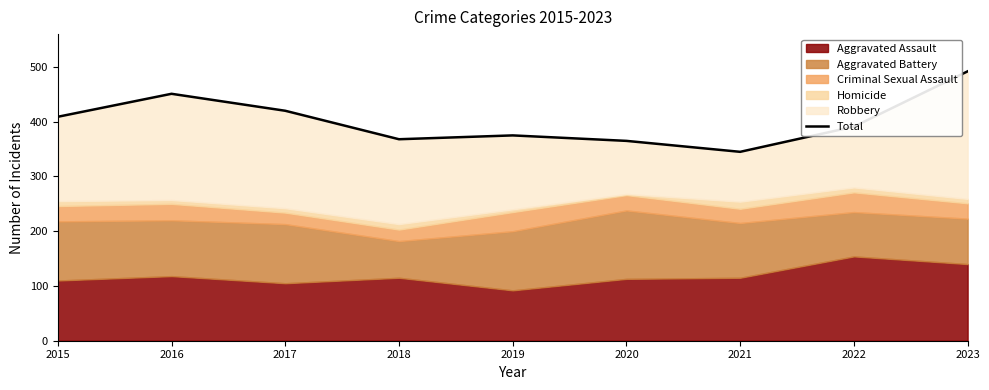

What is the ratio of the value at 2016 to the value at 2021?

1.3